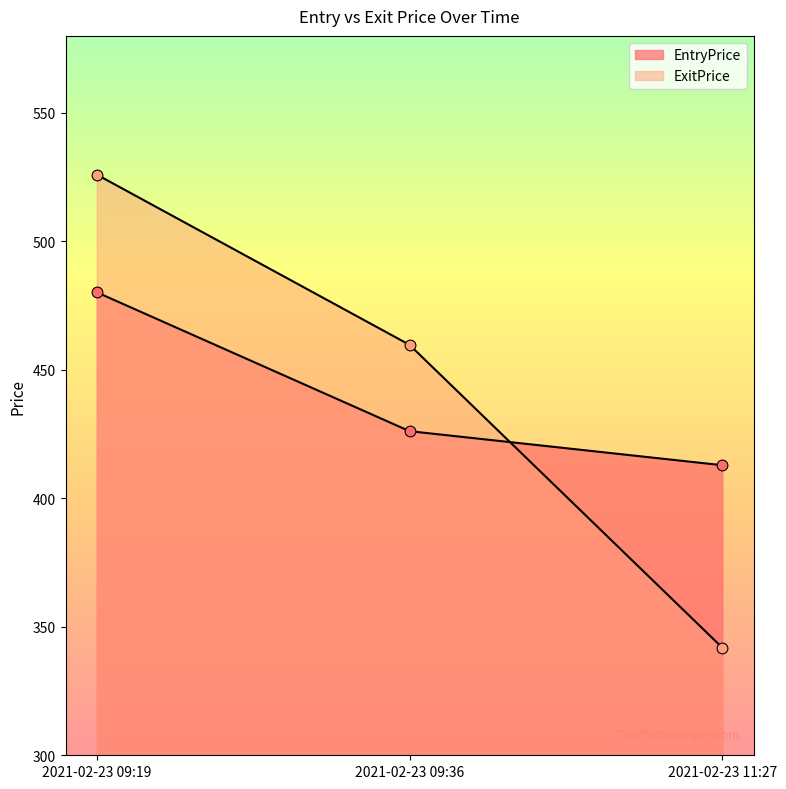

At which category is the sum across all series the highest?

2021-02-23 09:19